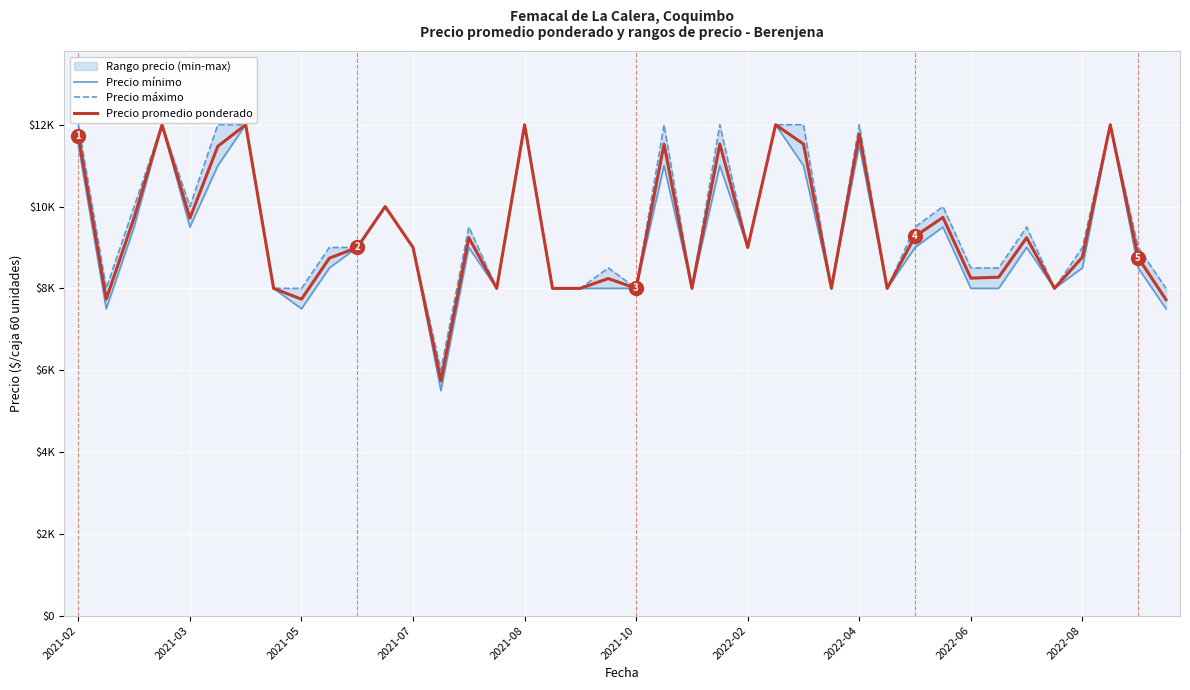

What is the difference between the maximum and second lowest values in the Precio máximo series?

4000